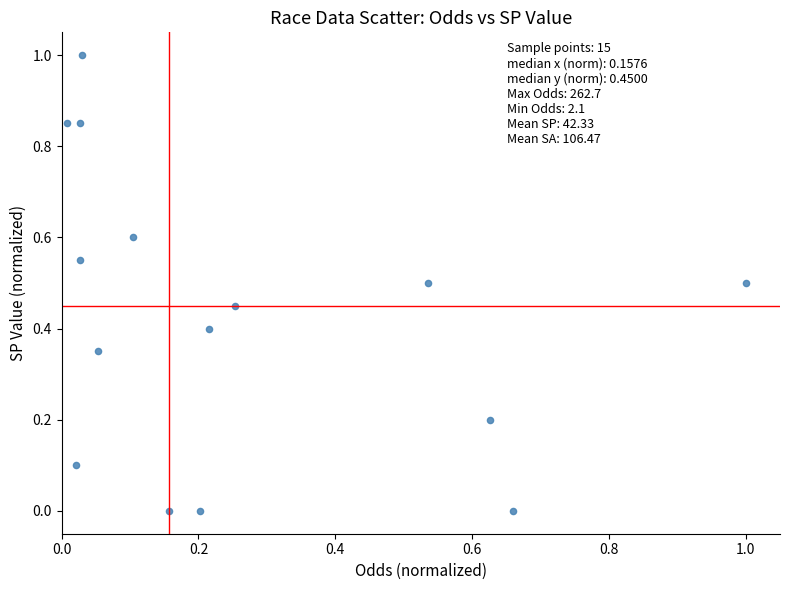

What is the range of Y values (max minus min)?

1.0